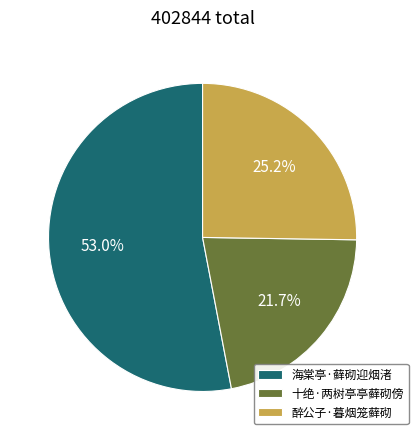

Between 十绝·两树亭亭藓砌傍 and 醉公子·暮烟笼藓砌, which is larger?

醉公子·暮烟笼藓砌